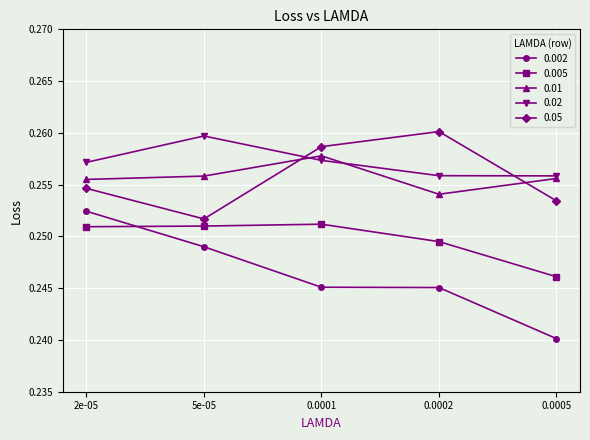

Rank the categories by 0.05 value from lowest to highest.

5e-05, 0.0005, 2e-05, 0.0001, 0.0002